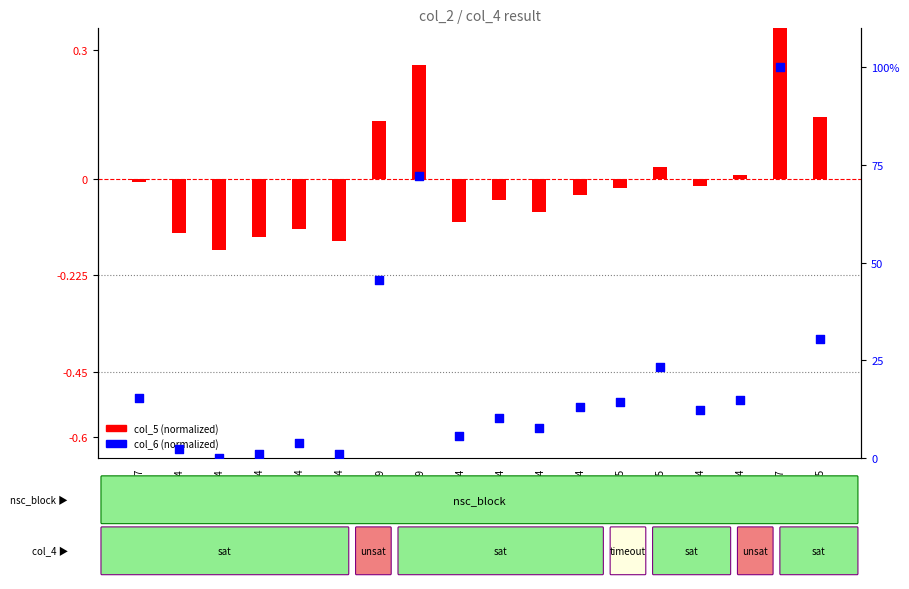

At which category is the sum across all series the highest?

15-5-[3]-7